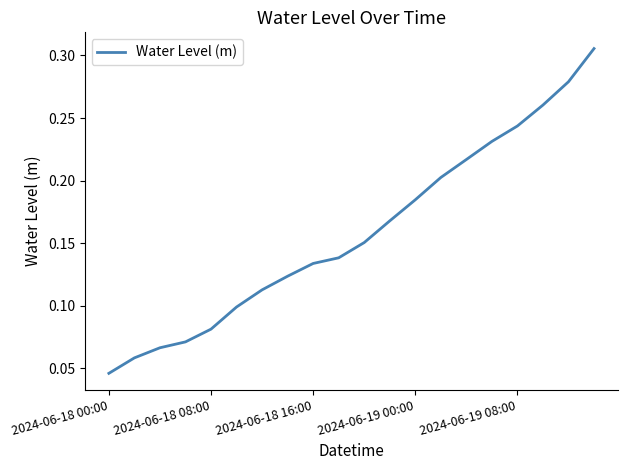

Reading left to right, extract all data points from this chart.

0.0	0.1	0.1	0.1	0.1	0.1	0.1	0.1	0.1	0.1	0.2	0.2	0.2	0.2	0.2	0.2	0.2	0.3	0.3	0.3